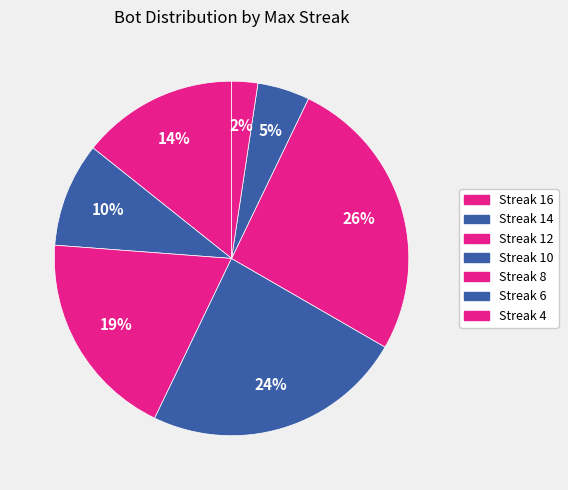

Count the number of slices in the pie.

7